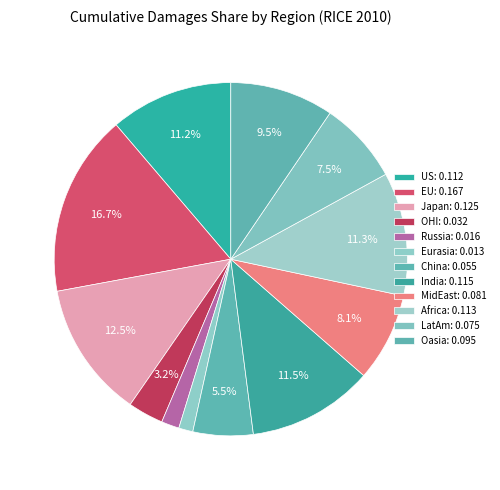

Is India the majority of the pie?

No